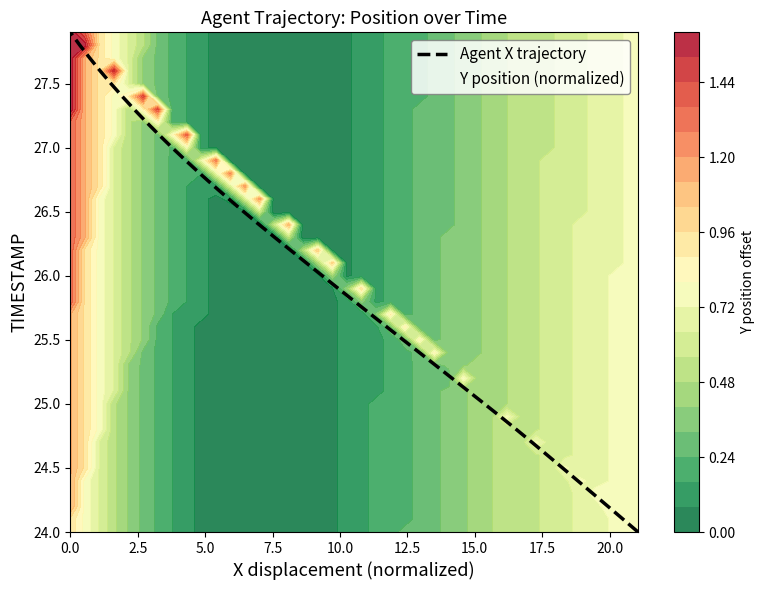

What is the difference between the second highest and second lowest values?

3.7